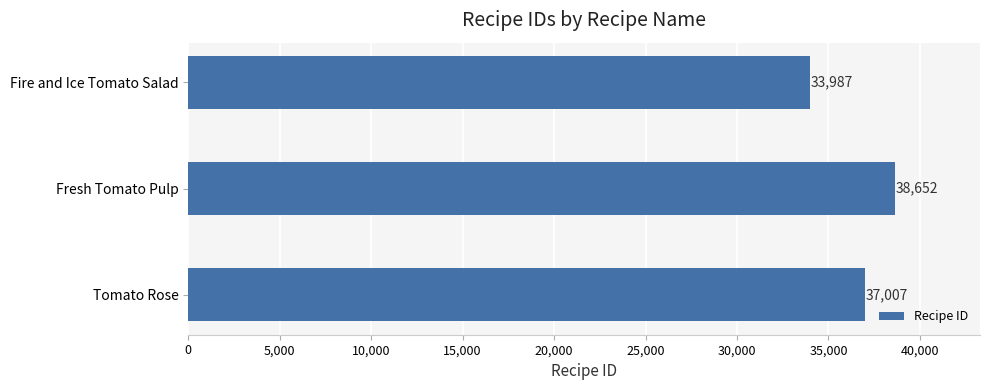

The value at Fire and Ice Tomato Salad is 10843. True or false?

False